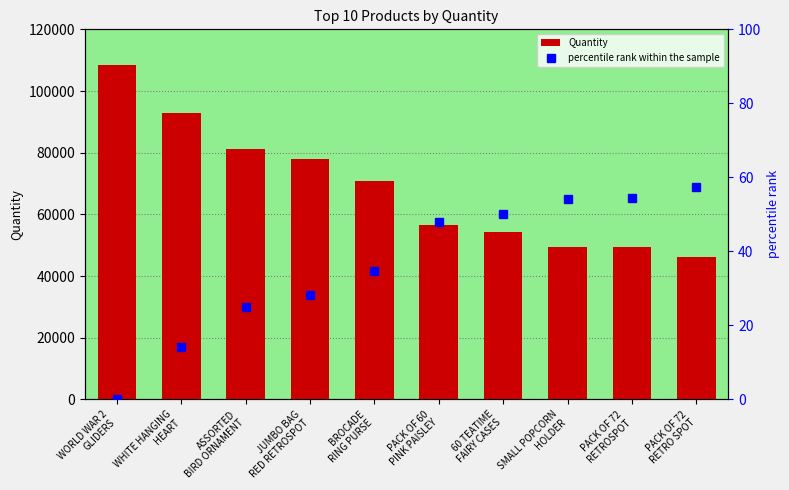

Is the value of Quantity at PACK OF 72
RETROSPOT greater than the value of percentile rank within the sample at PACK OF 60
PINK PAISLEY?

Yes